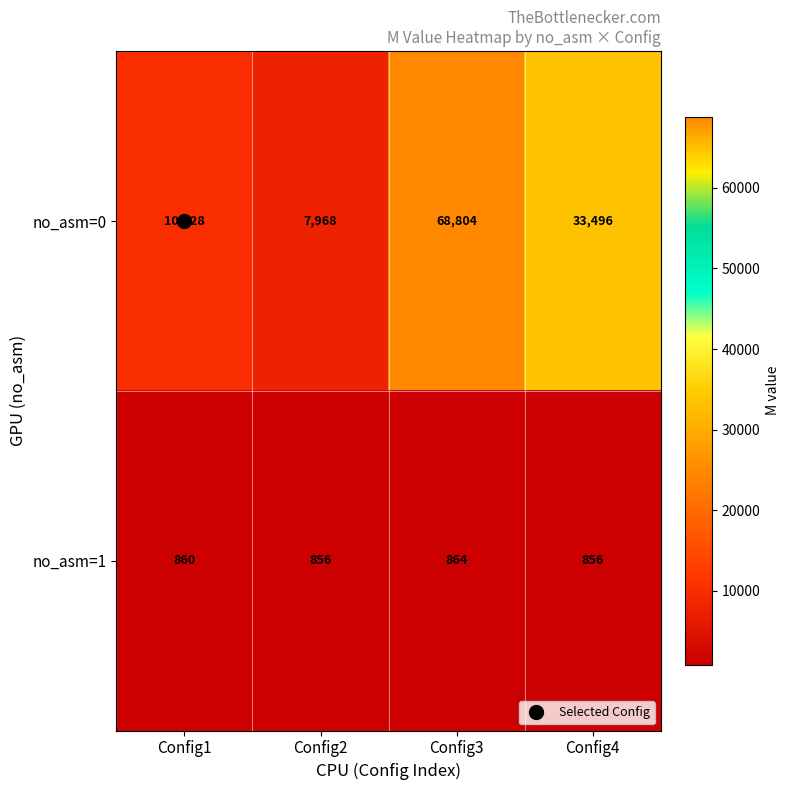

True or false: no_asm=1 has a value of 1304 at Config4.

False